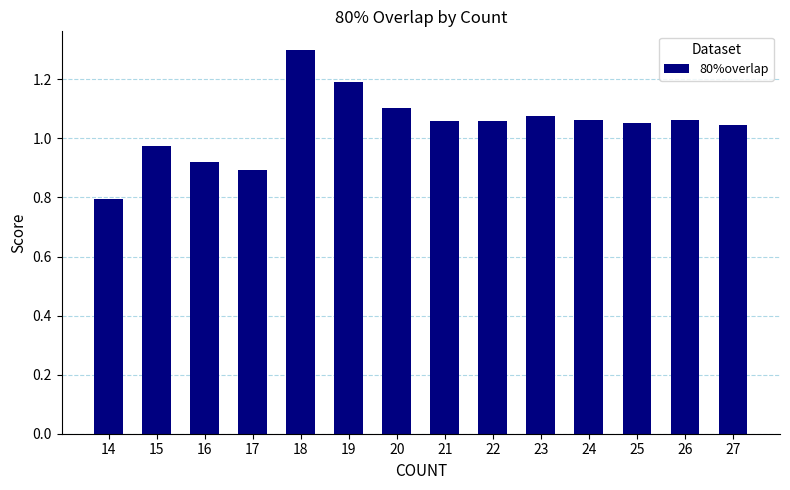

What is the minimum value shown in the chart?

0.8